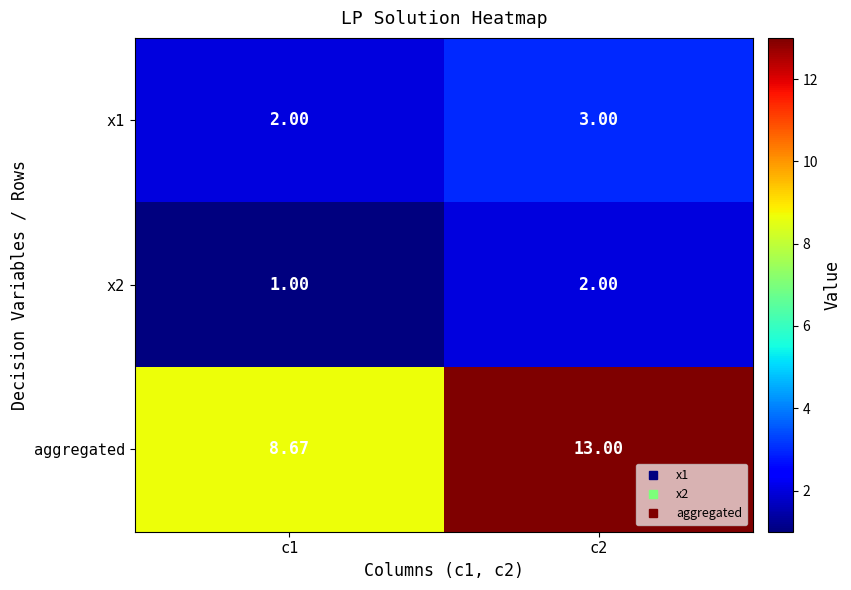

Between c1 and c2, which series saw the biggest shift?

aggregated